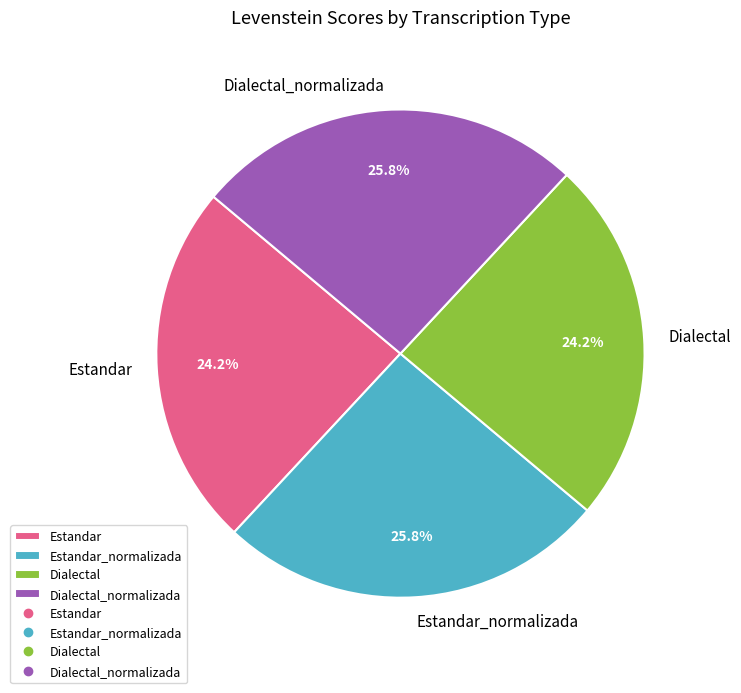

Approximately how many times larger is the value at Estandar_normalizada compared to Dialectal_normalizada?

1.0